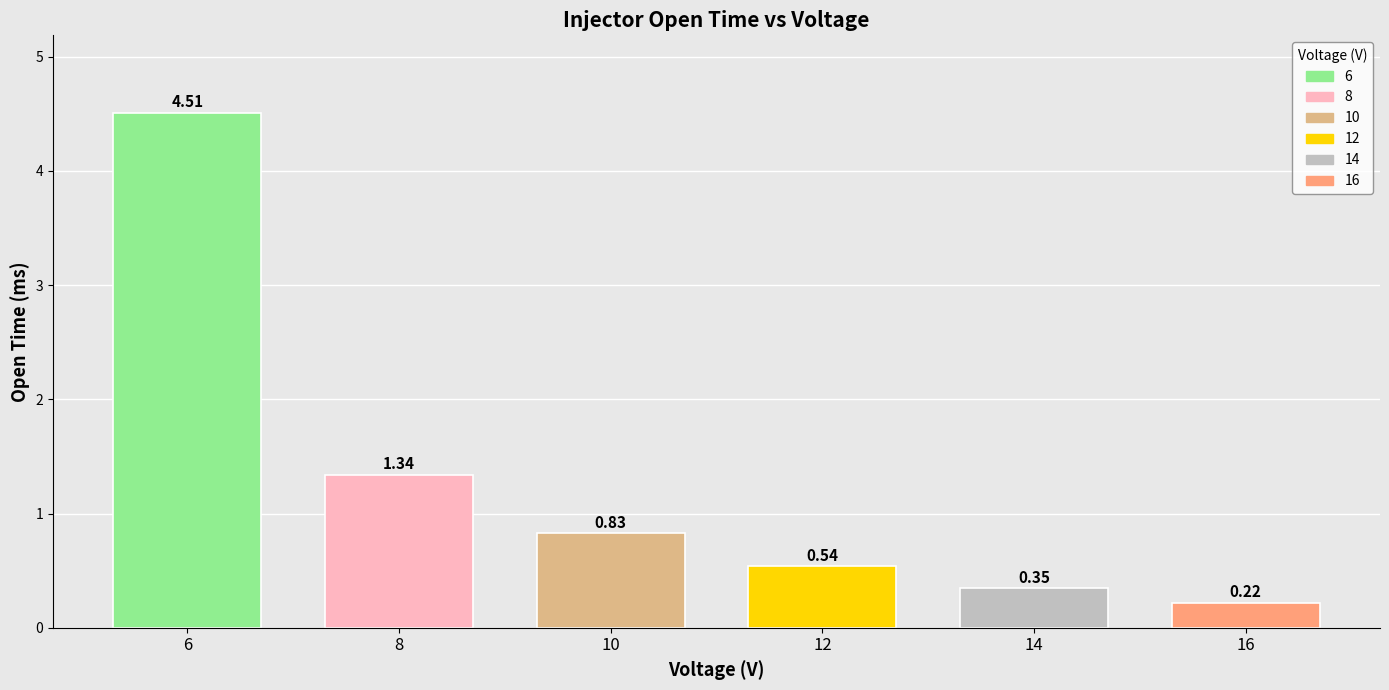

True or false: the data shows 2.4 at 8.

False